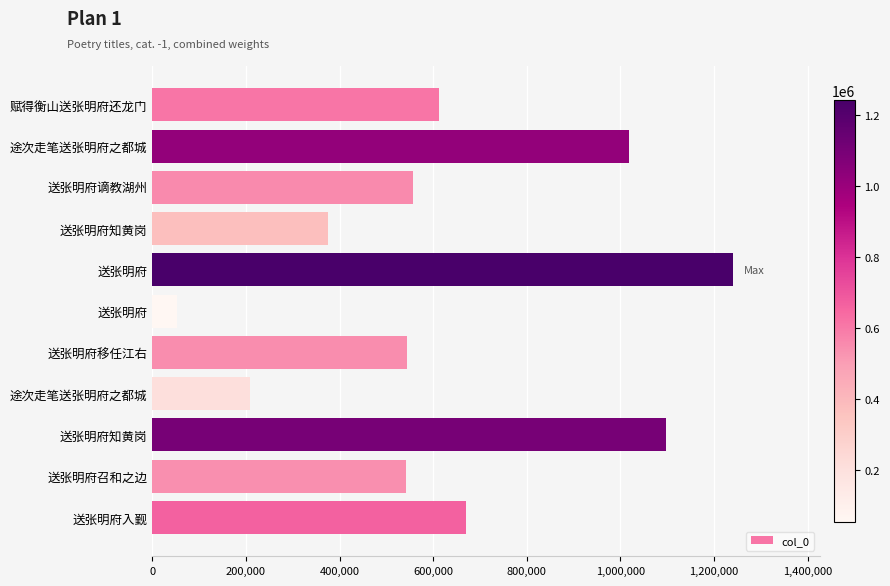

How many data points does each series have?

11